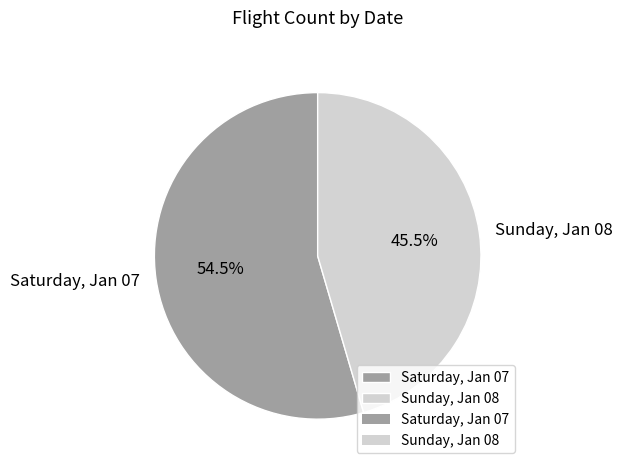

Combined, do Sunday, Jan 08 and Saturday, Jan 07 account for over 50%?

Yes